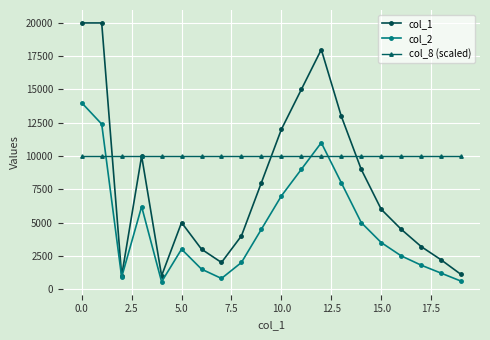

How many times do col_8 (scaled) and col_2 cross each other?

3